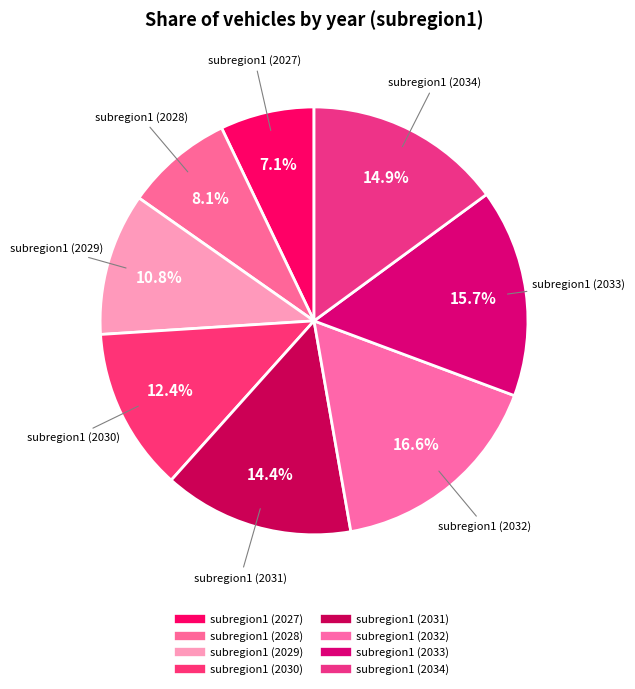

Count the number of slices in the pie.

8